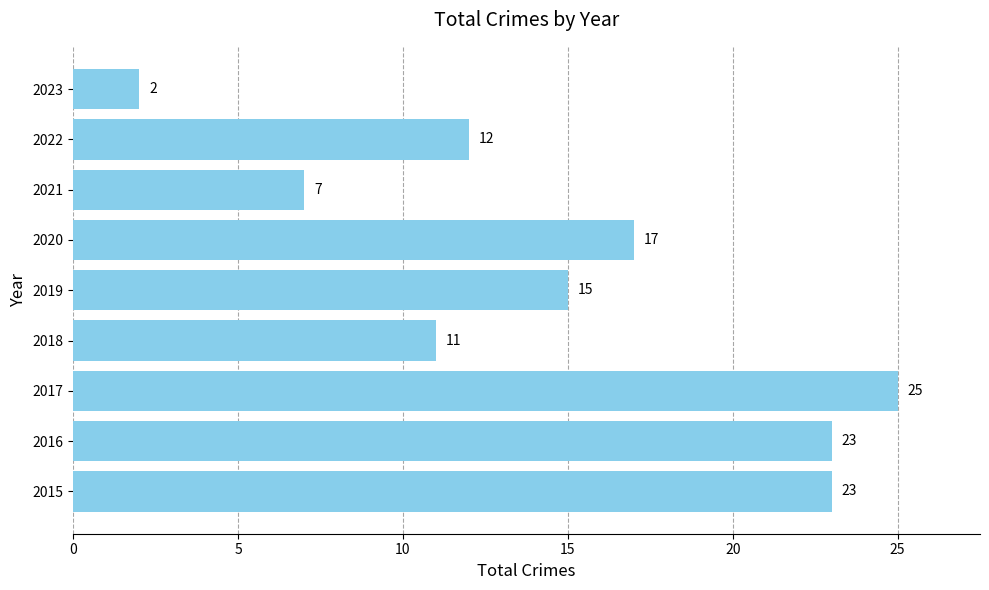

What is the average value?

15